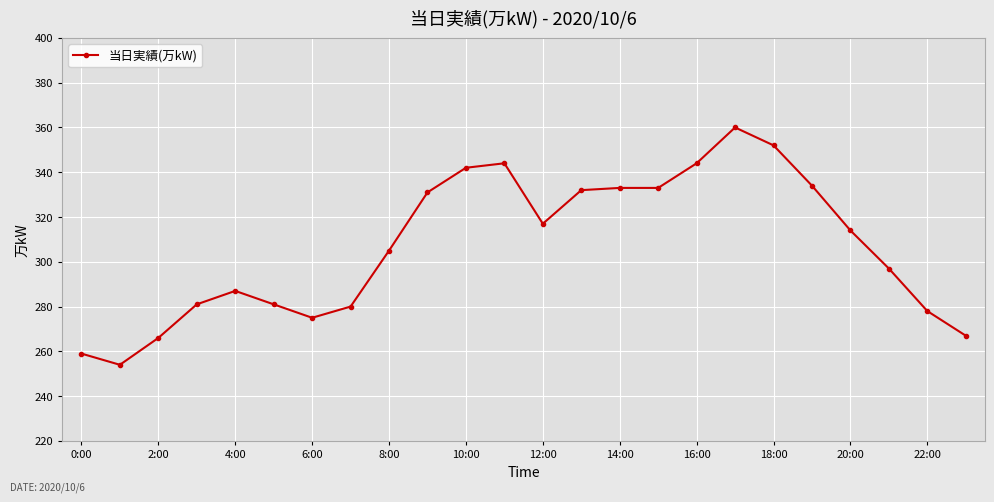

True or false: there are more than 1 points higher than both neighbors.

True